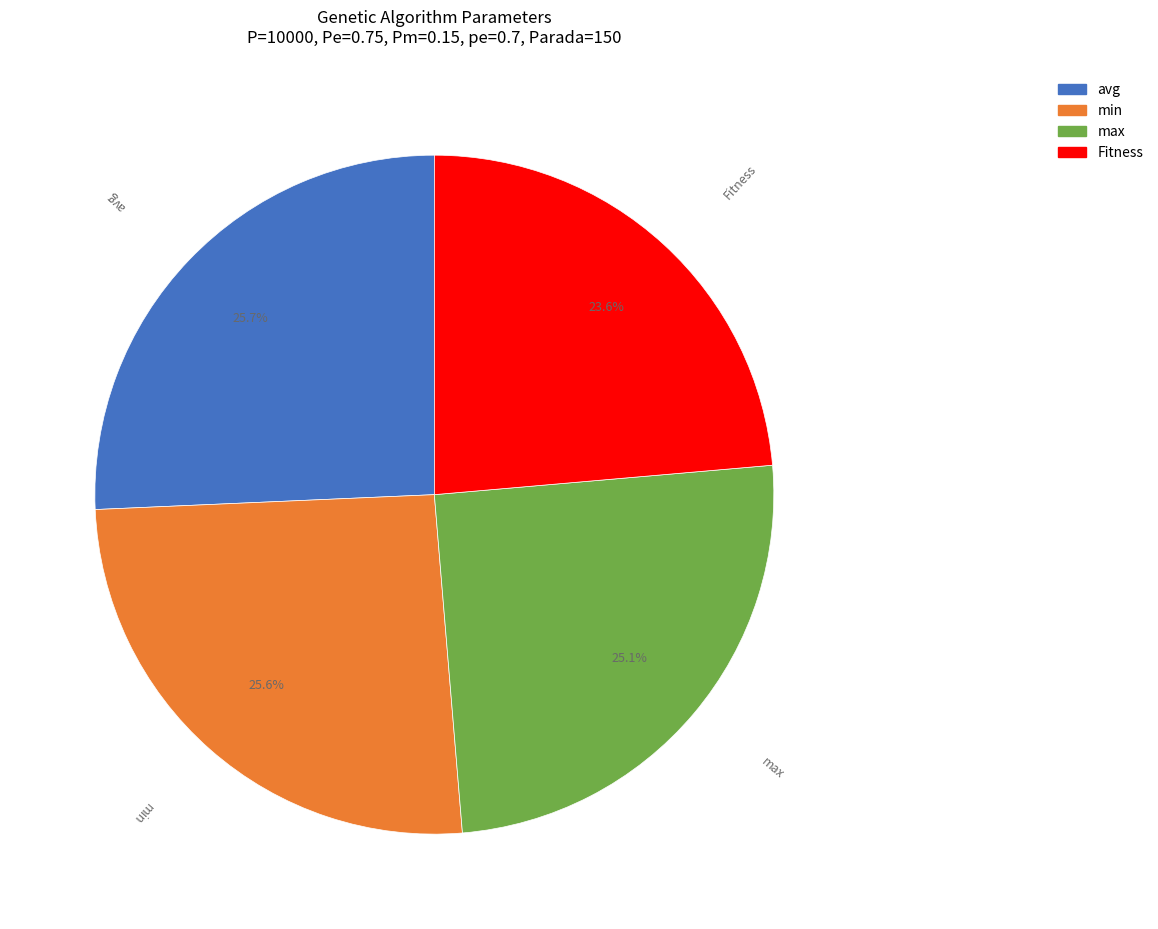

To the nearest percent, what percentage of the pie is avg?

26%